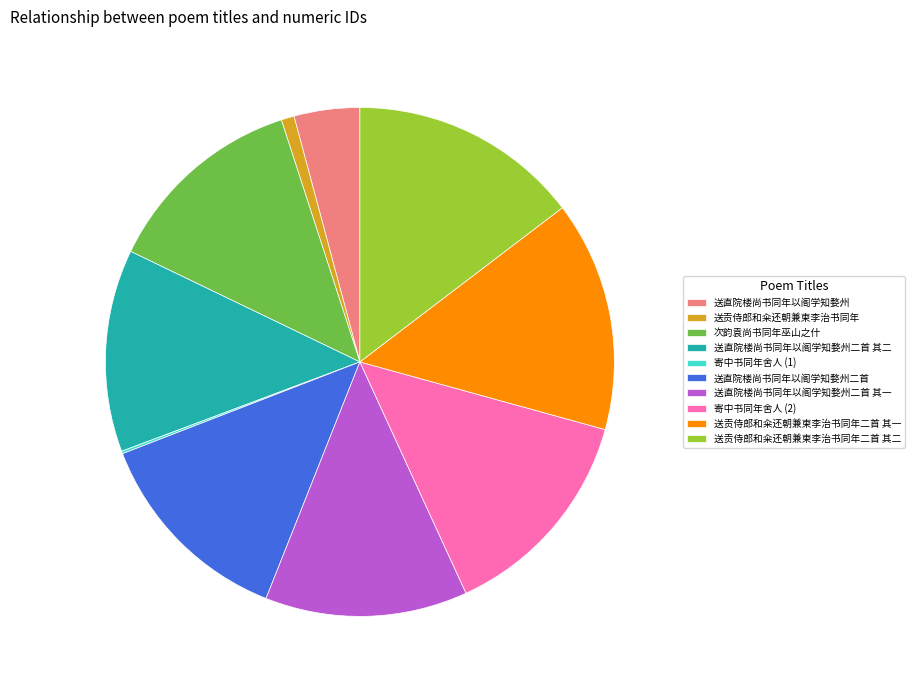

Between 送贡侍郎和籴还朝兼柬李治书同年 and 送直院楼尚书同年以阁学知婺州二首, which is larger?

送直院楼尚书同年以阁学知婺州二首